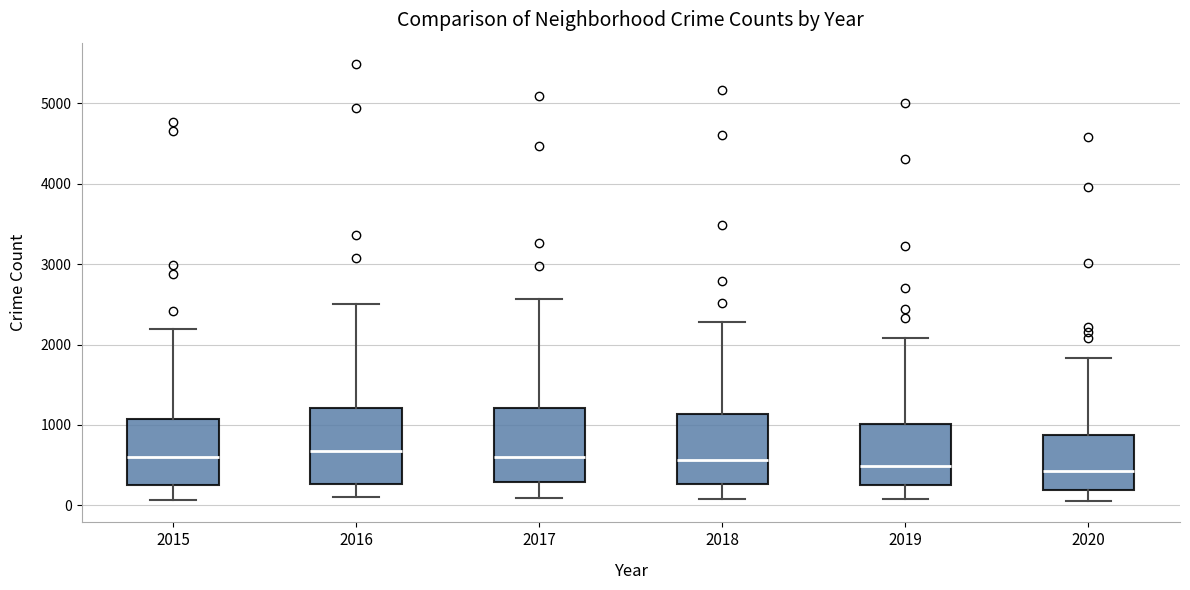

Reading left to right, read every box against the y-axis: the position of its median line, the range the box covers, and the ends of its whiskers. The values are not printed on the chart, so give them approximately, as read against the axis.

2015: median 600, box 300 to 1100, whiskers 100 to 2200
2016: median 700, box 300 to 1200, whiskers 100 to 2500
2017: median 600, box 300 to 1200, whiskers 100 to 2600
2018: median 600, box 300 to 1100, whiskers 100 to 2300
2019: median 500, box 300 to 1000, whiskers 100 to 2100
2020: median 400, box 200 to 900, whiskers 100 to 1800